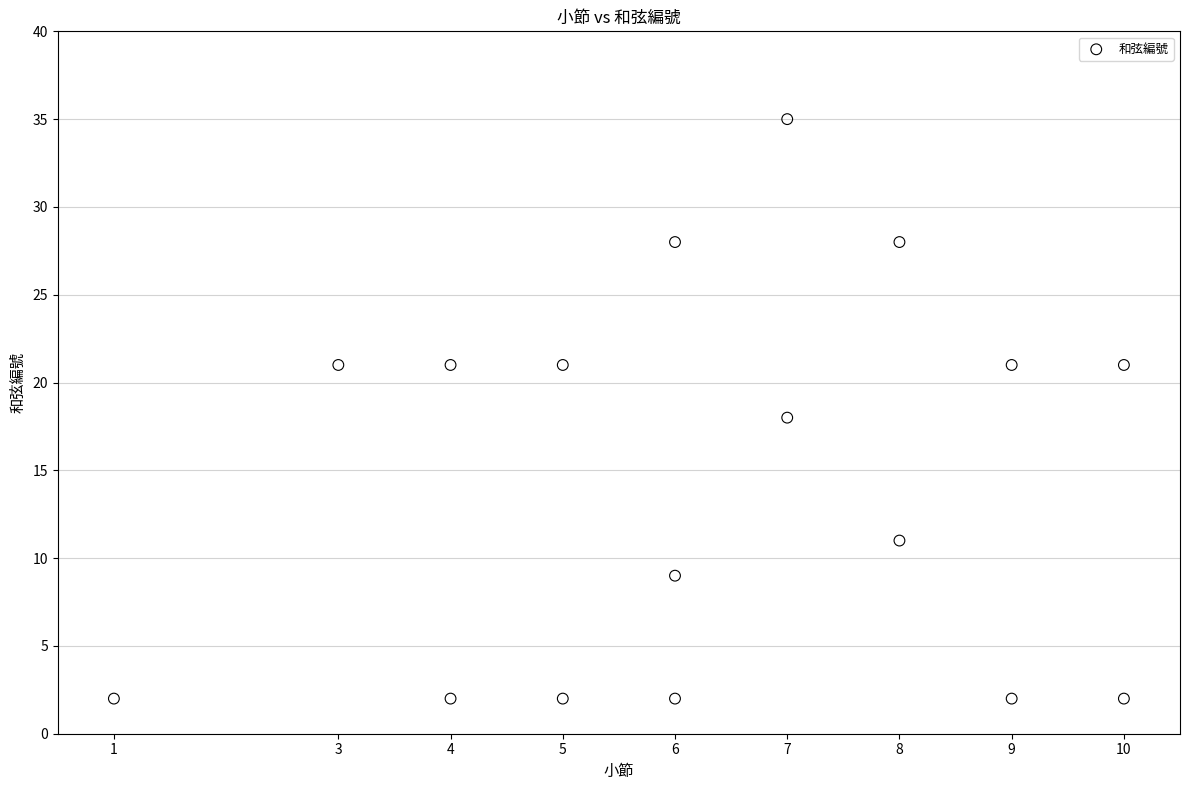

What is the range of X values (max minus min)?

9